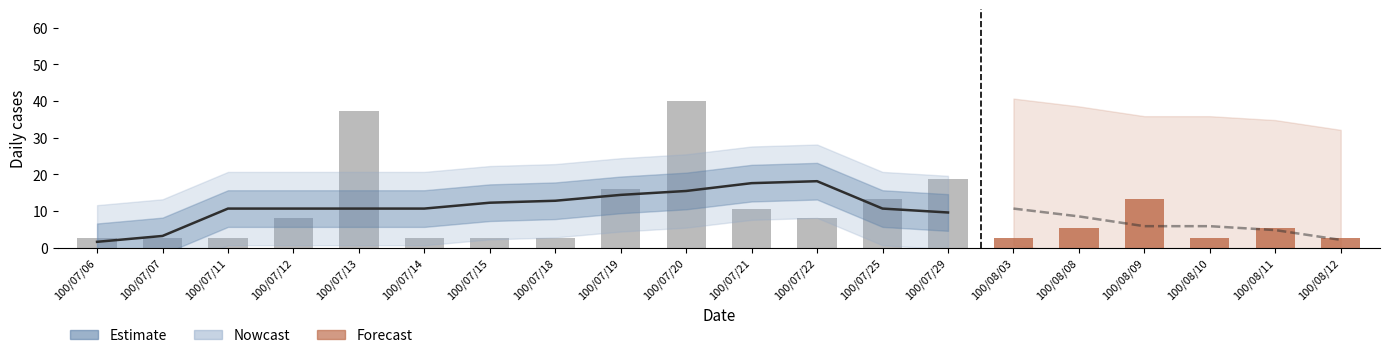

What is the value of the 8th bar from the left?

12.8